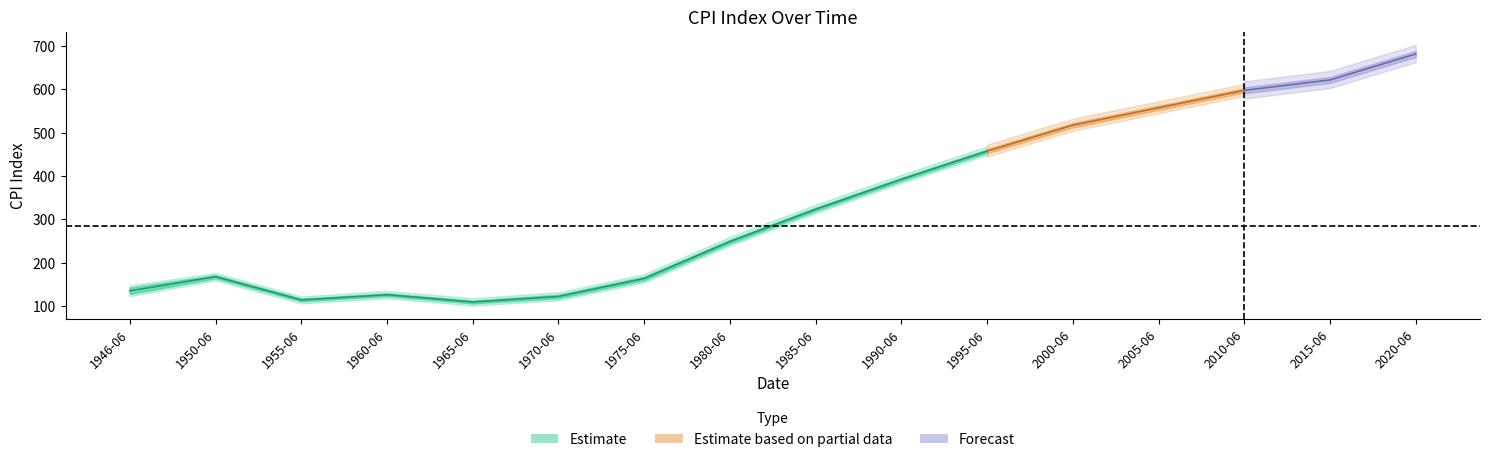

How many lines are shown in the chart?

3